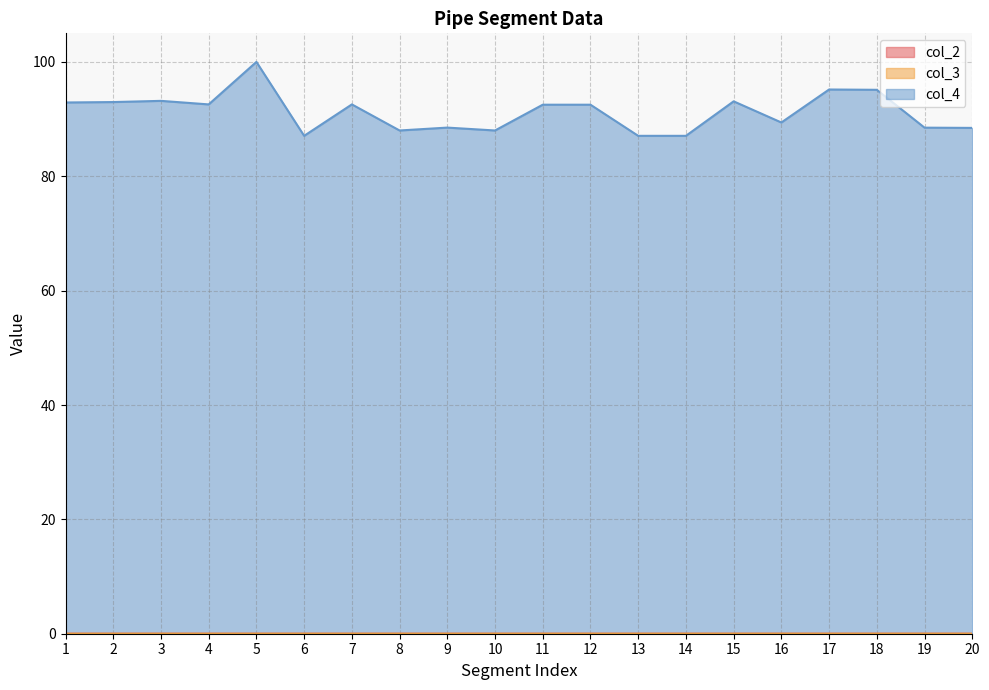

Does the chart display data point markers on the line(s)?

No